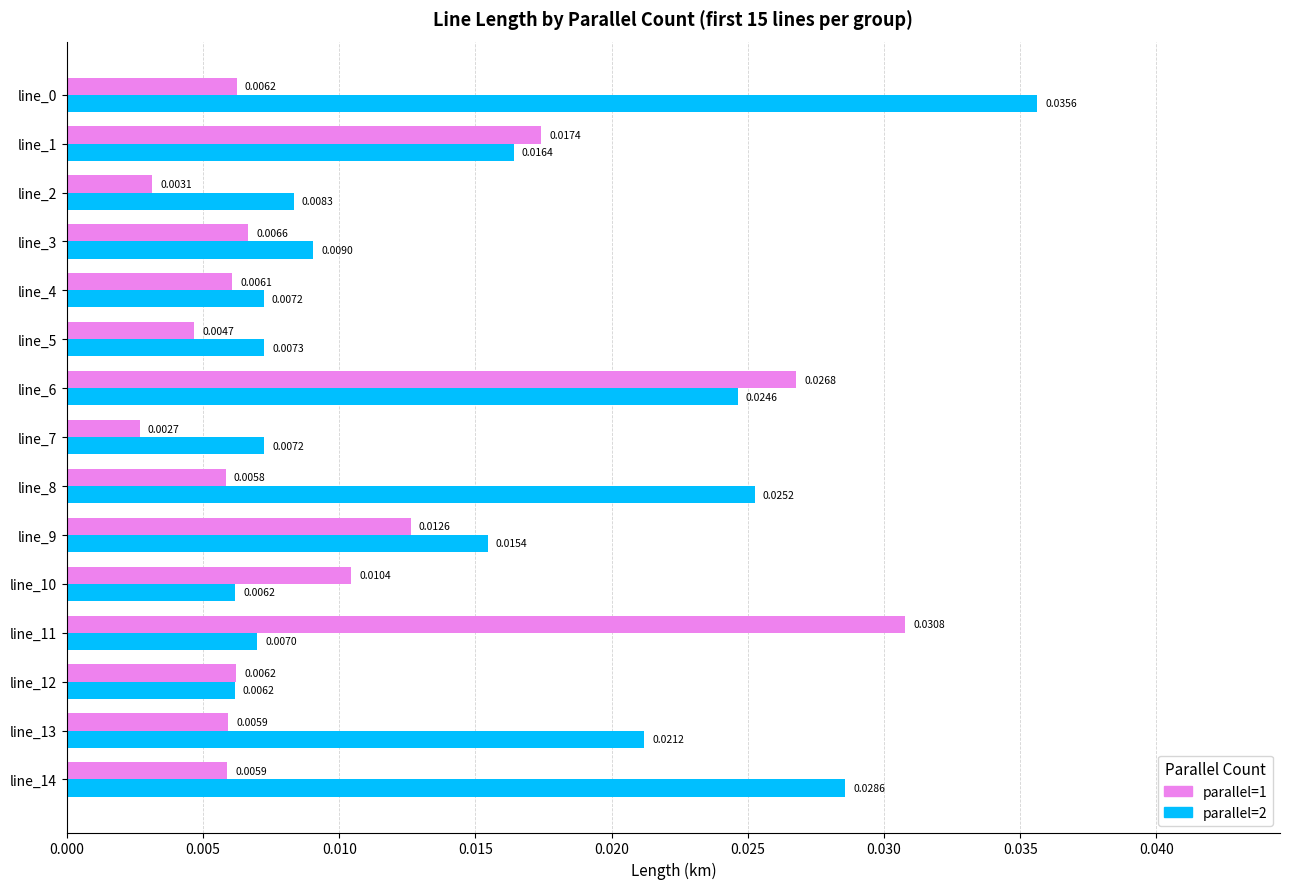

Rank the series by their maximum value, from lowest to highest.

parallel=1, parallel=2